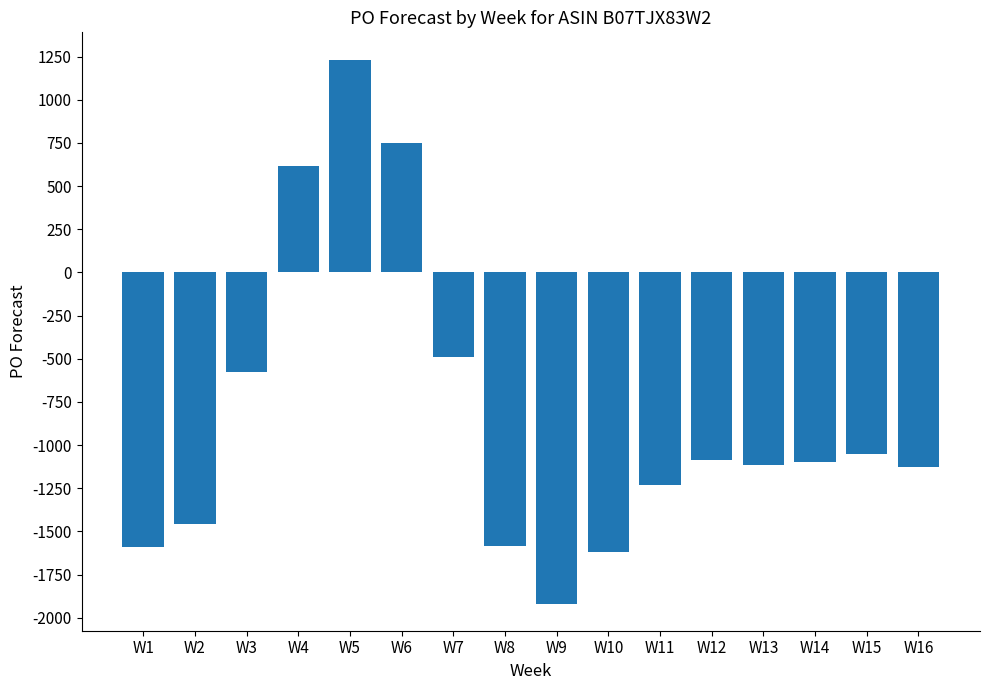

How many distinct data groups are displayed?

1